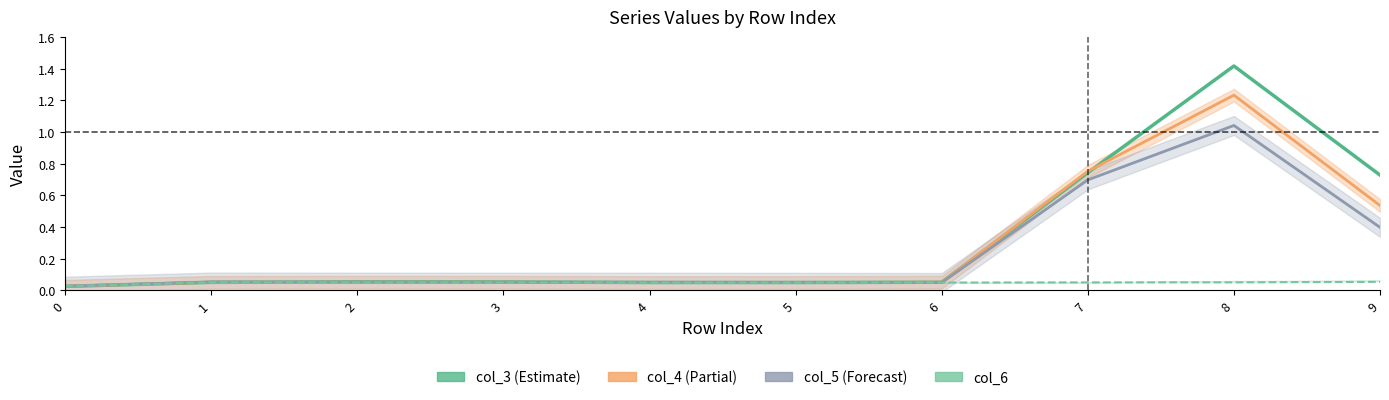

Rank the categories by col_6 value from lowest to highest.

0, 3, 4, 5, 6, 2, 7, 8, 1, 9